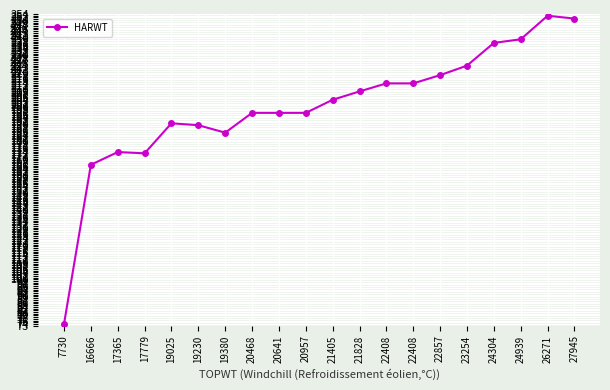

What is the value of the 13th point from the left?

213.7